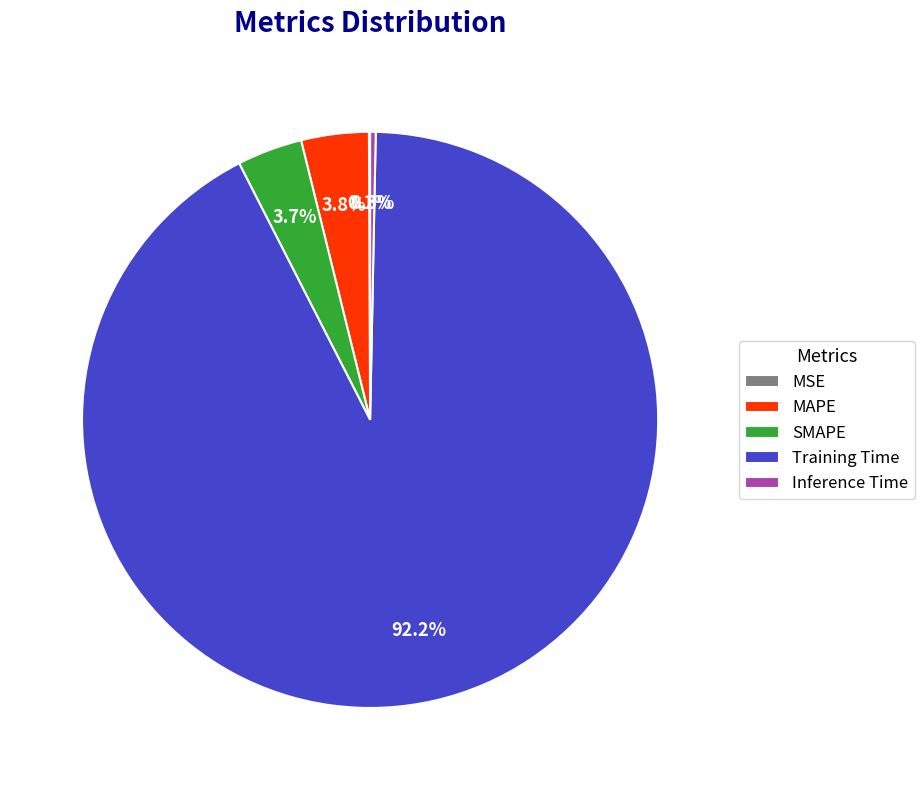

To the nearest percent, what percentage of the pie is SMAPE?

4%